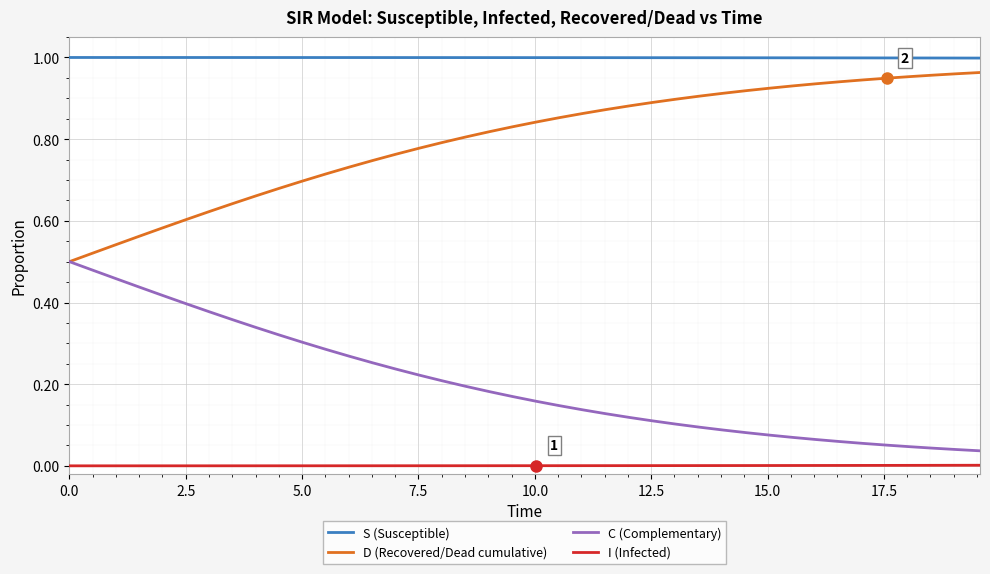

True or false: S (Susceptible) and D (Recovered/Dead cumulative) cross at least once.

False